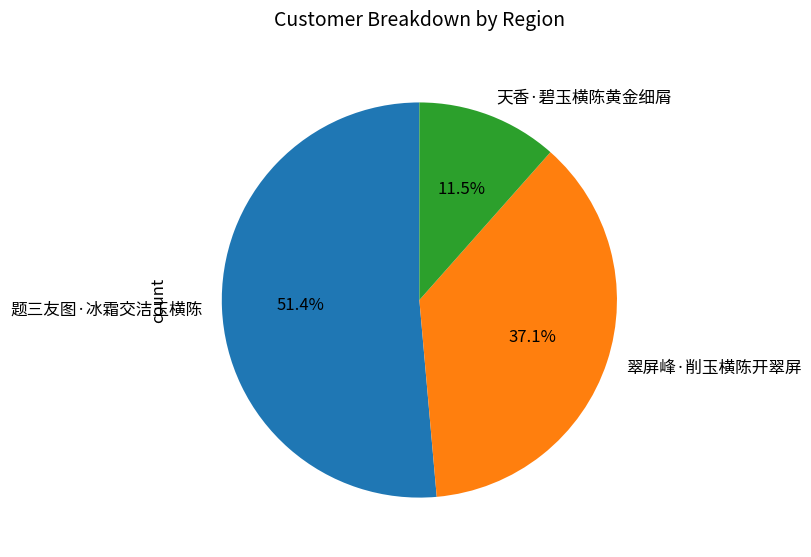

What is the smallest slice in the pie chart?

天香·碧玉横陈黄金细屑